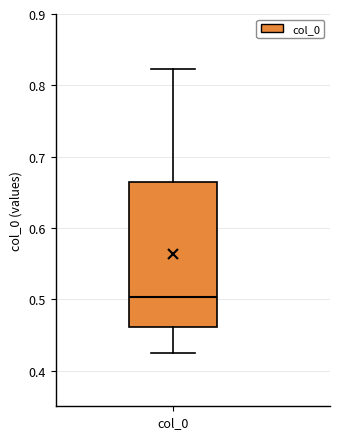

Transcribe this box plot: give where the median line is, the range the box spans, and where the two whiskers end, as read against the y-axis. The values are not printed on the chart, so give them approximately, as read against the axis.

median 0.50, box 0.46 to 0.66, whiskers 0.42 to 0.82